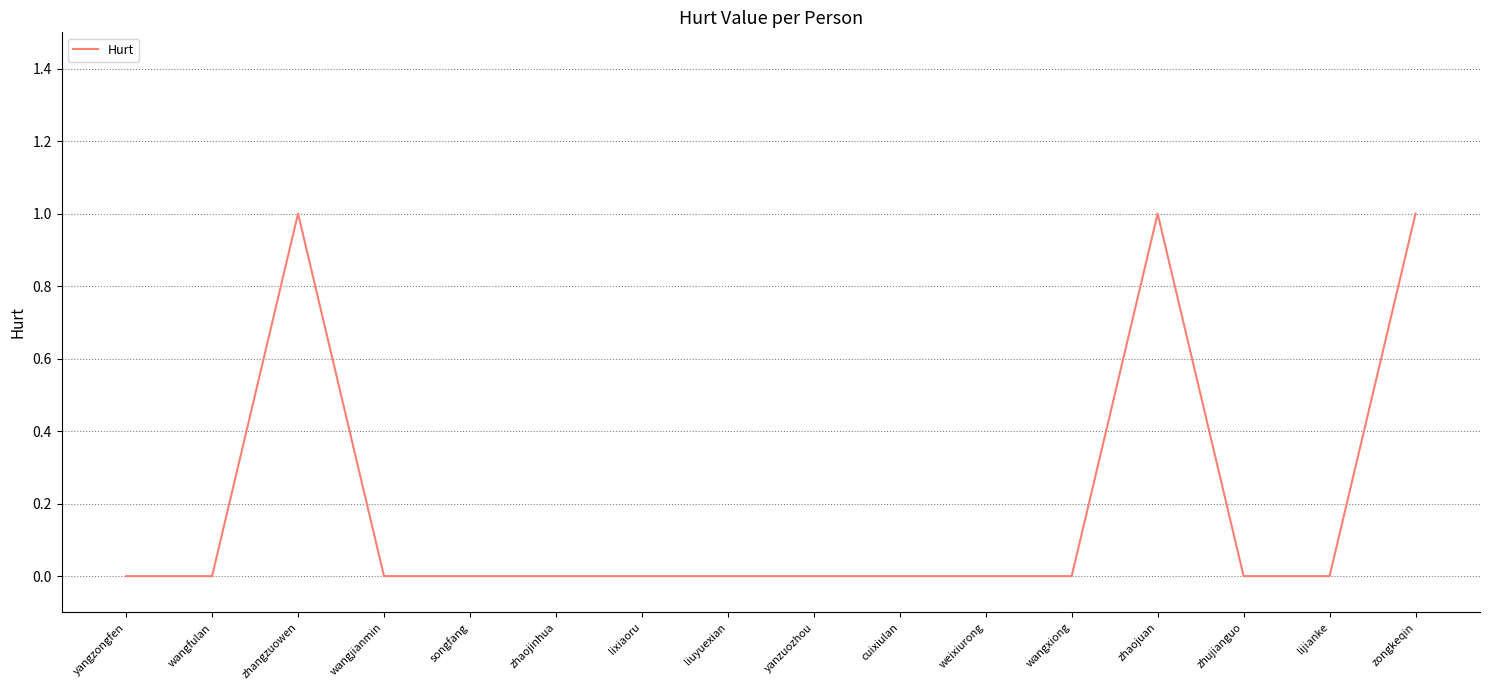

What position from the left is zhaojinhua?

6